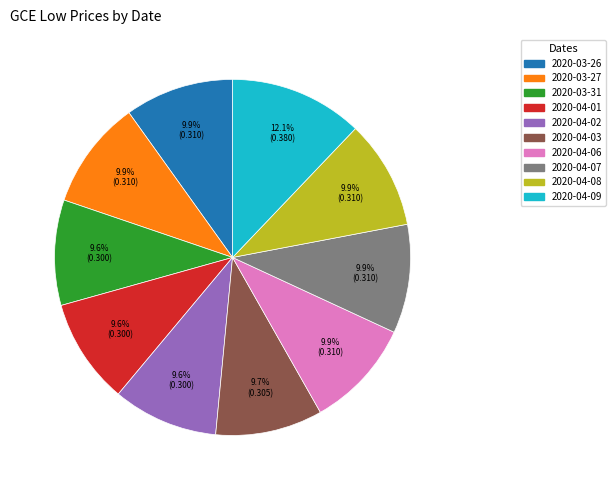

True or false: 2020-04-06 accounts for 15% of the total.

False